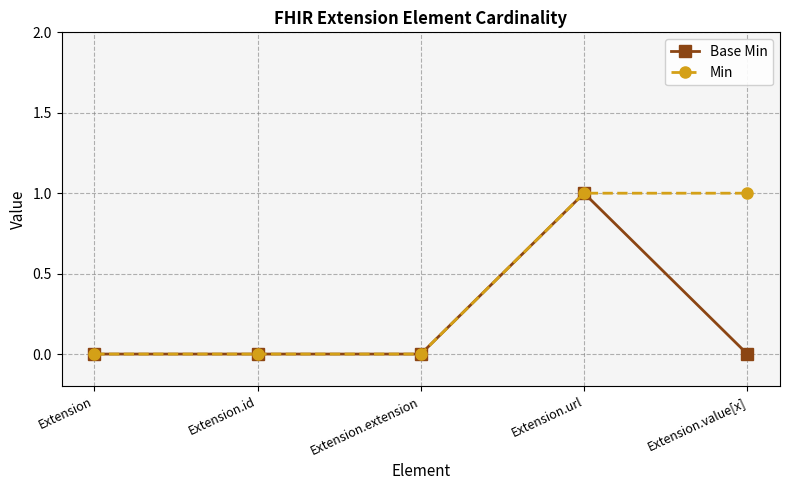

What is the total value across all series at Extension.url?

2